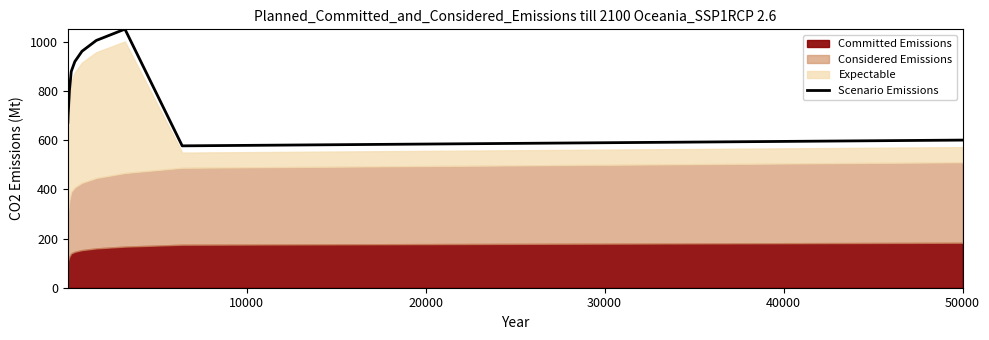

What is the minimum value for Scenario Emissions?

576.5